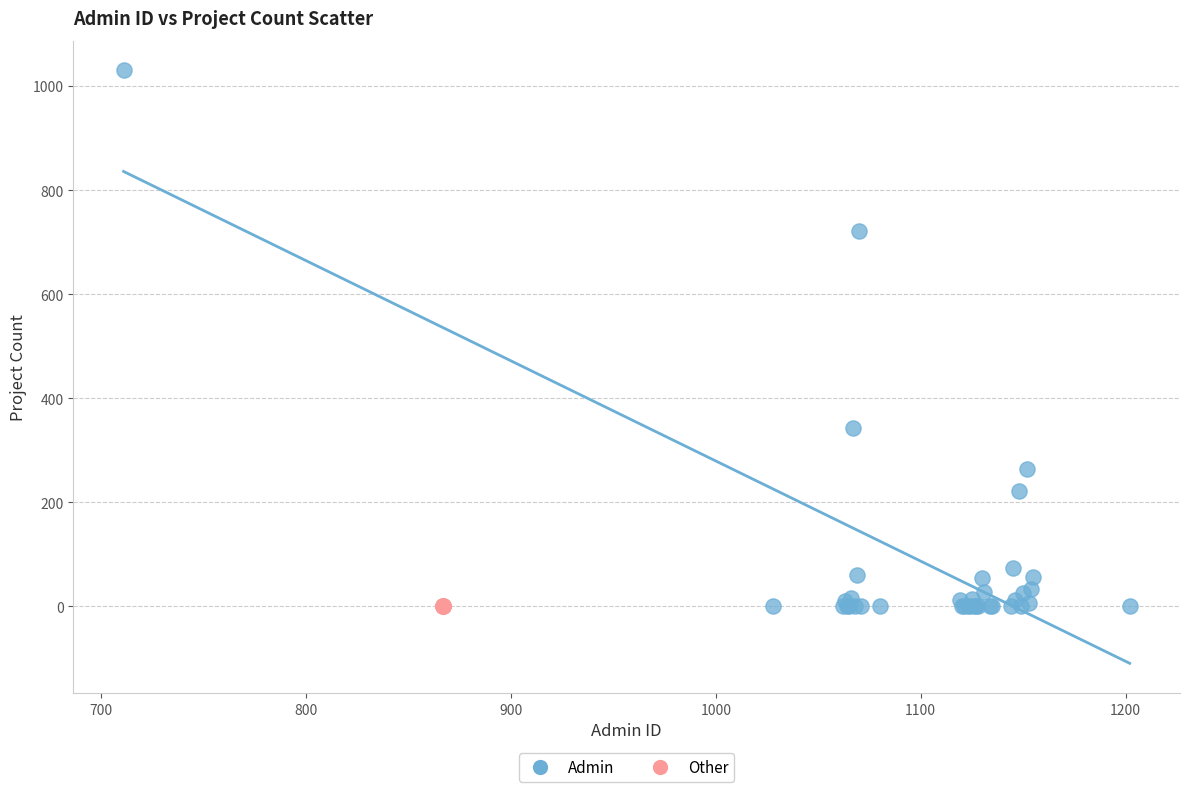

Which series reaches the maximum Y coordinate?

Admin